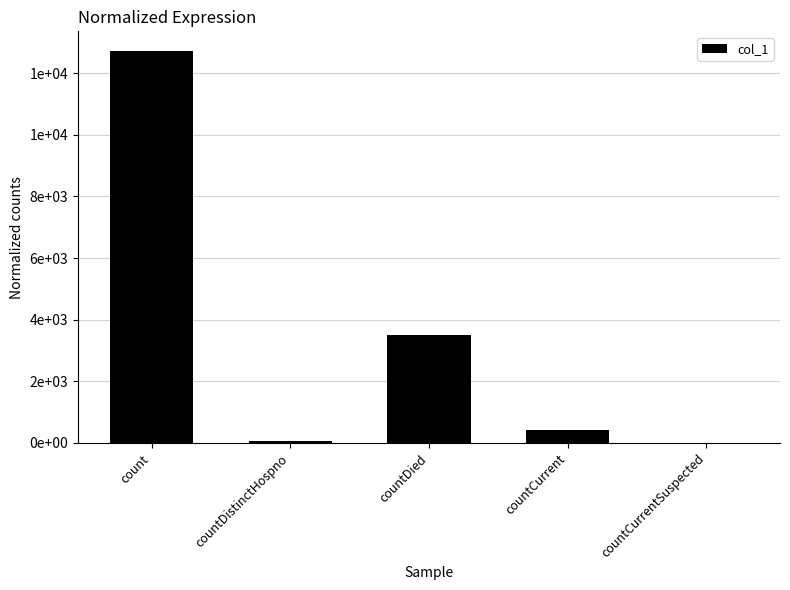

Which label corresponds to the smallest value in the chart?

countCurrentSuspected